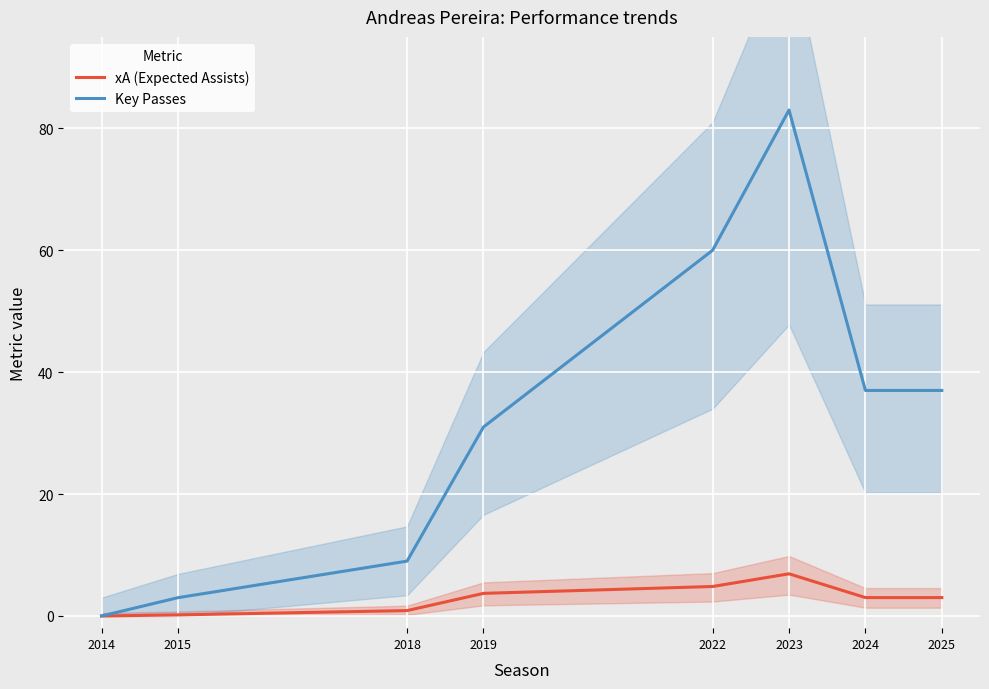

How many interior local peaks does the xA (Expected Assists) series have?

1